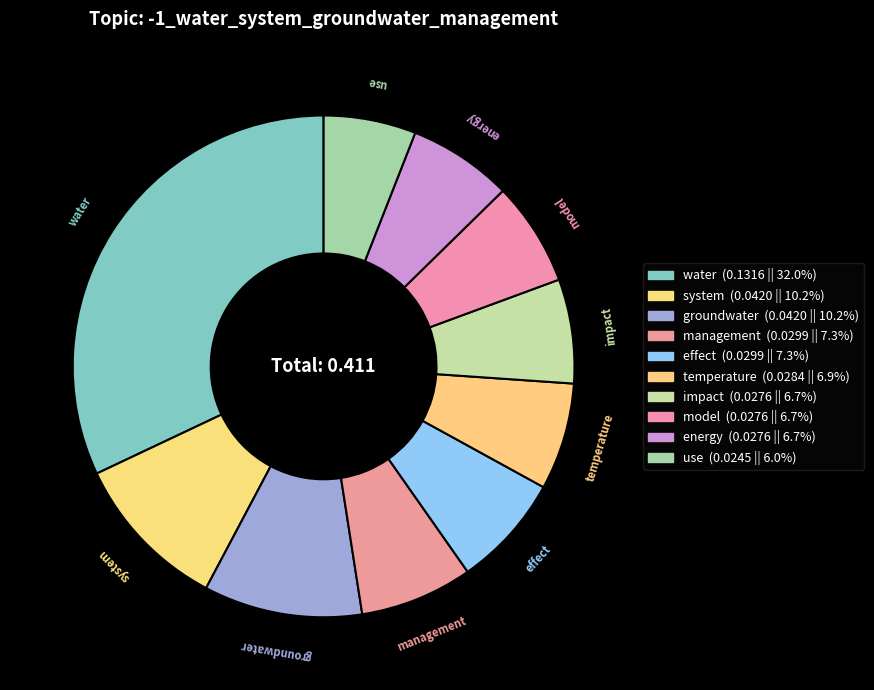

To the nearest percent, what is the difference between the water and effect slice percentages?

25%